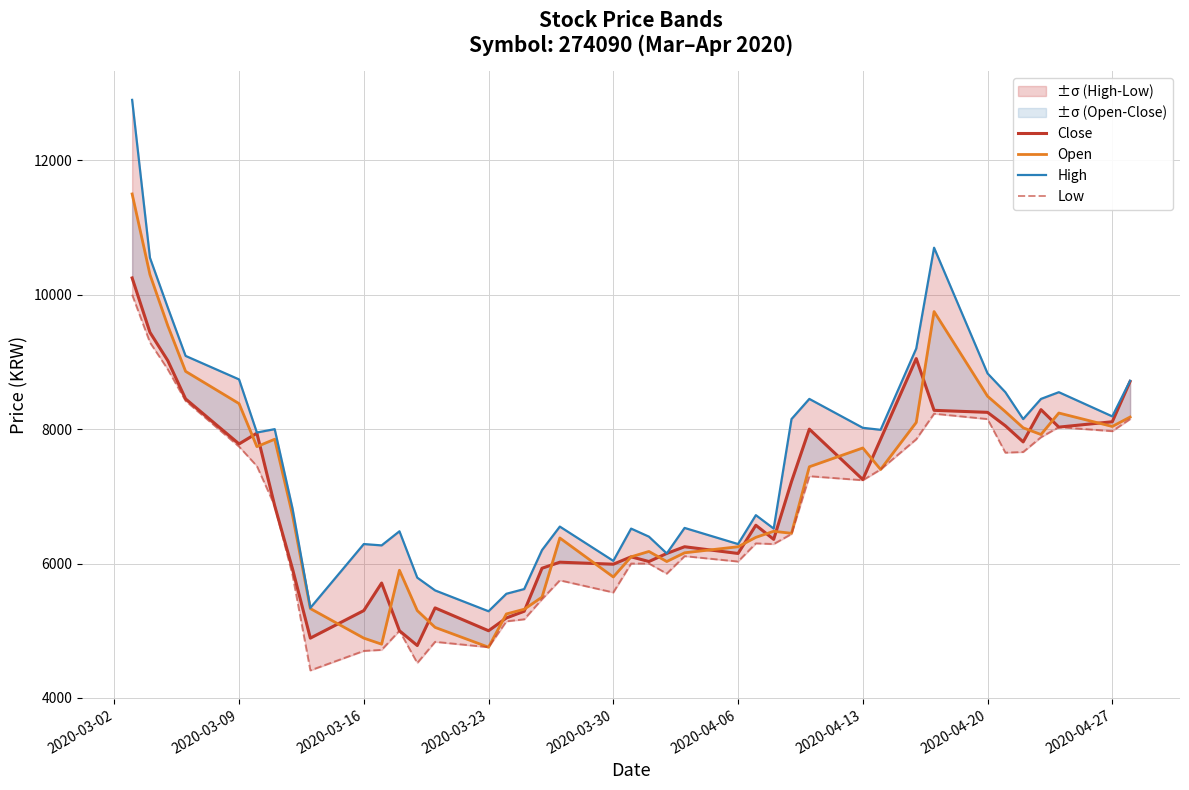

In Low, how many points are lower than both neighbors (excluding endpoints)?

10